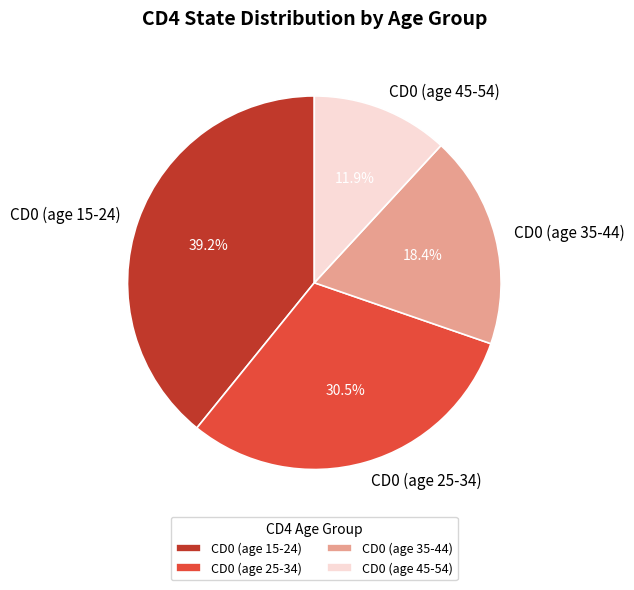

The CD0 (age 15-24) slice represents 39% of the pie. True or false?

True